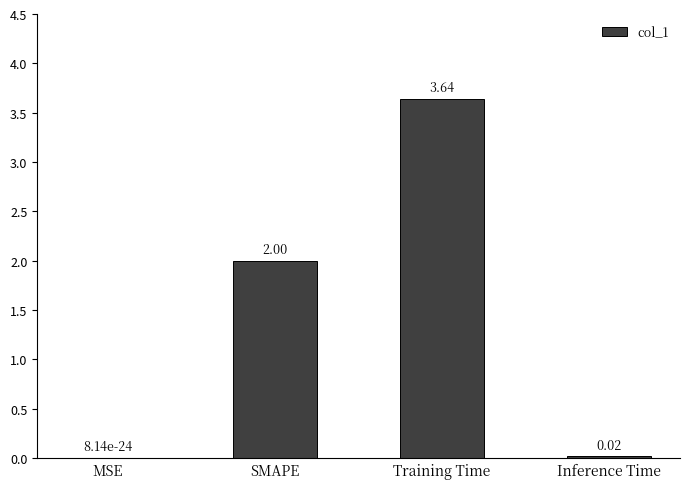

Between Inference Time and SMAPE, which is larger?

SMAPE